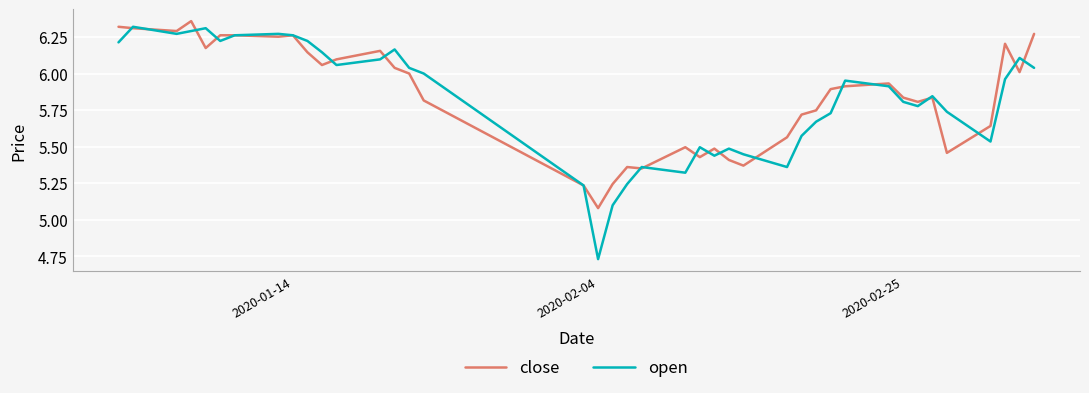

Which series has the largest range (max minus min)?

open